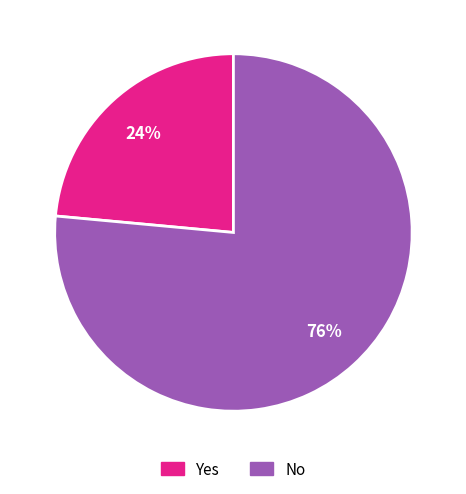

Is No the majority of the pie?

Yes